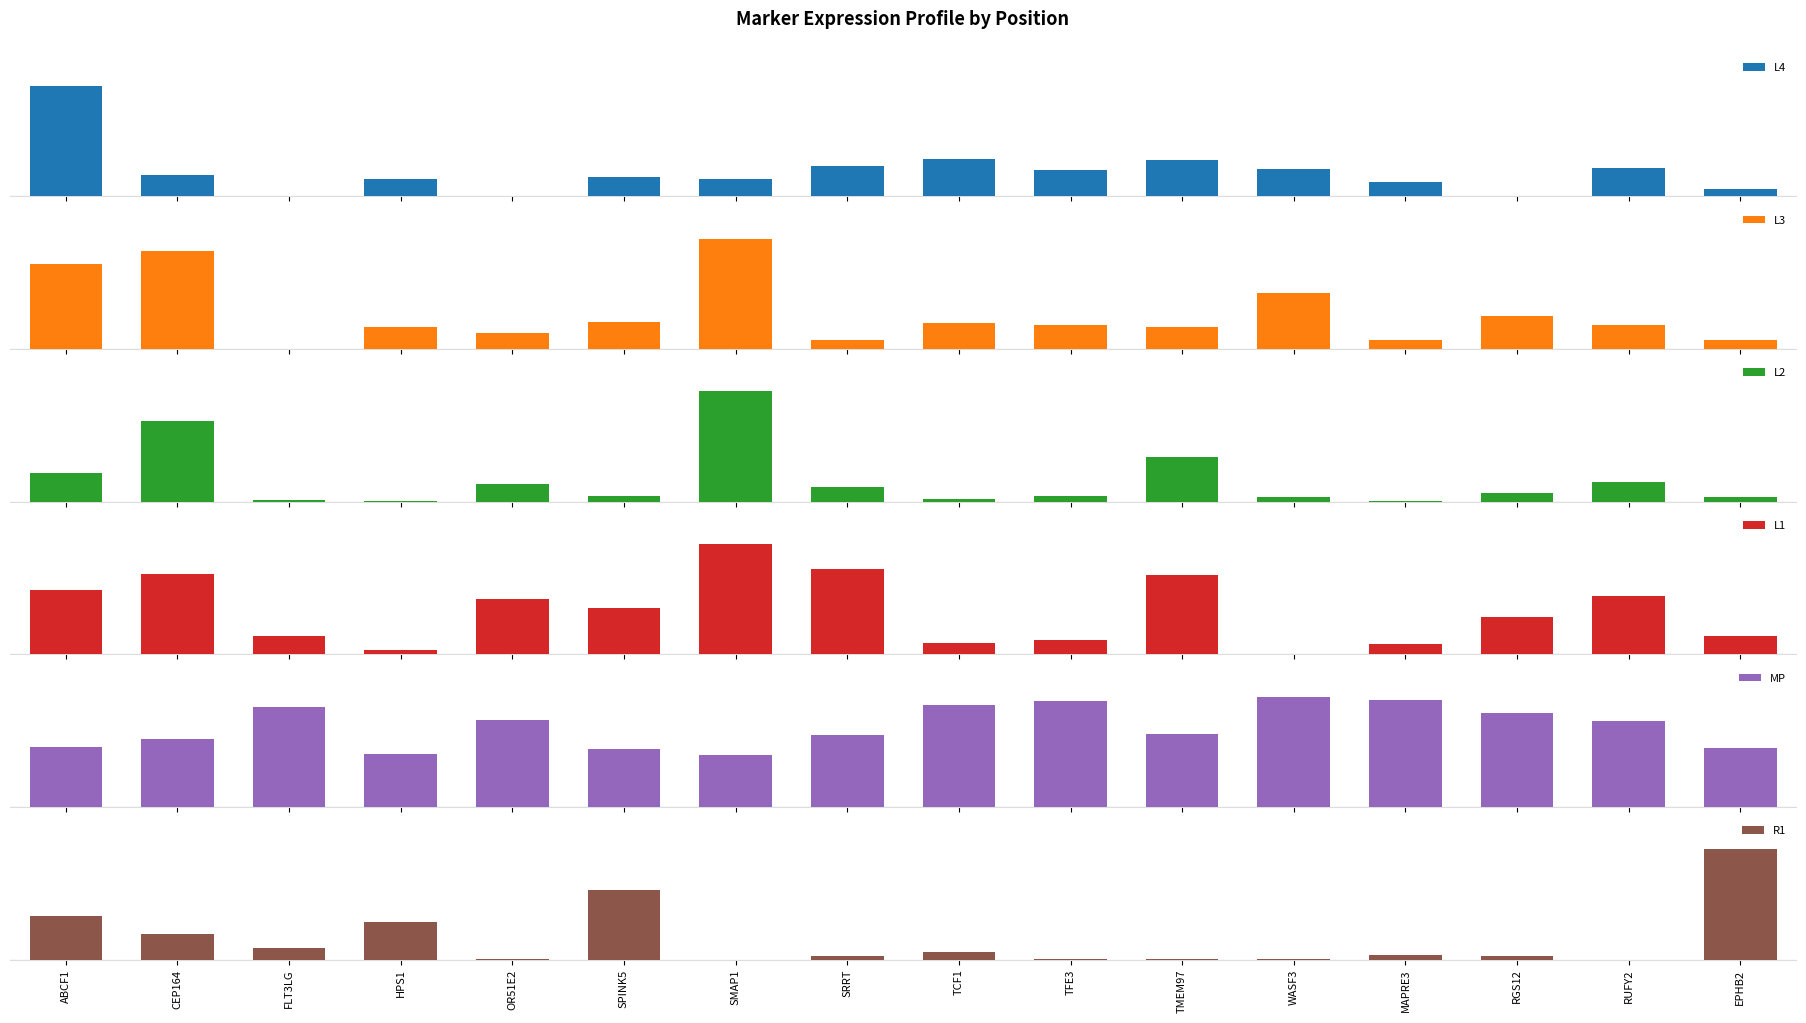

What is the total value across all series at WASF3?

1.0